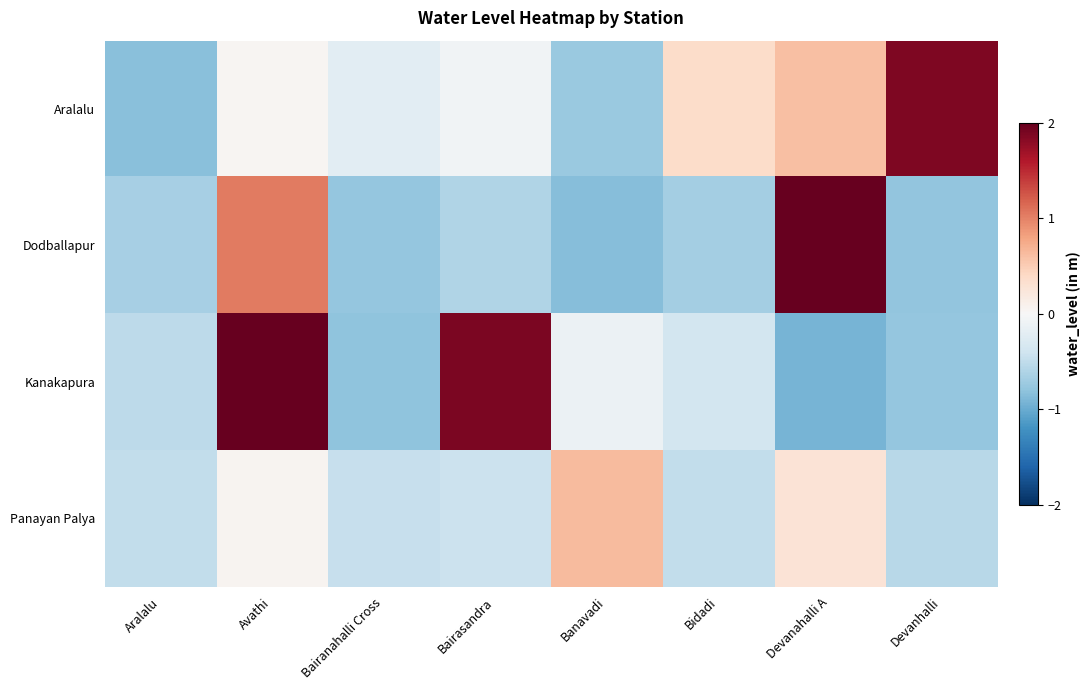

Which series has the largest total across all categories?

Kanakapura